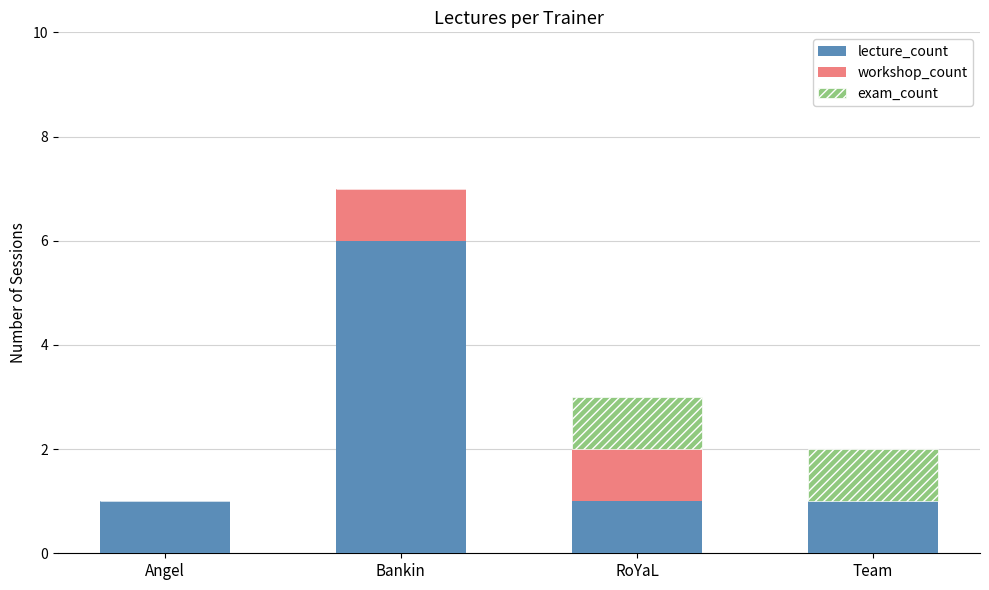

At which label does lecture_count reach its peak?

Bankin